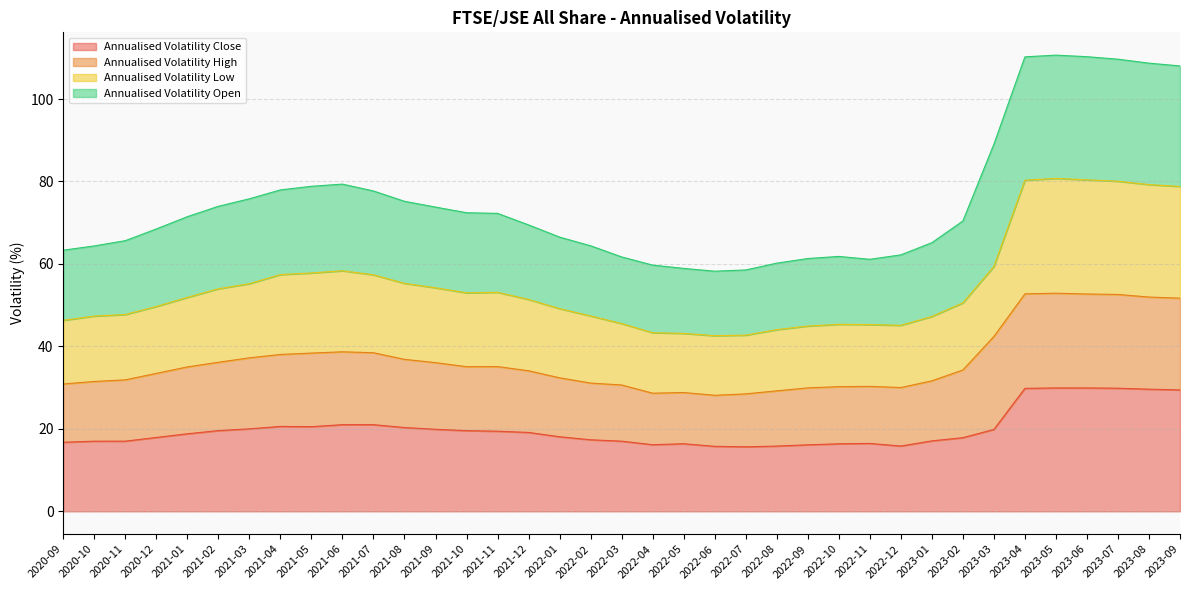

At which category does Annualised Volatility Close reach its first local valley?

2021-05